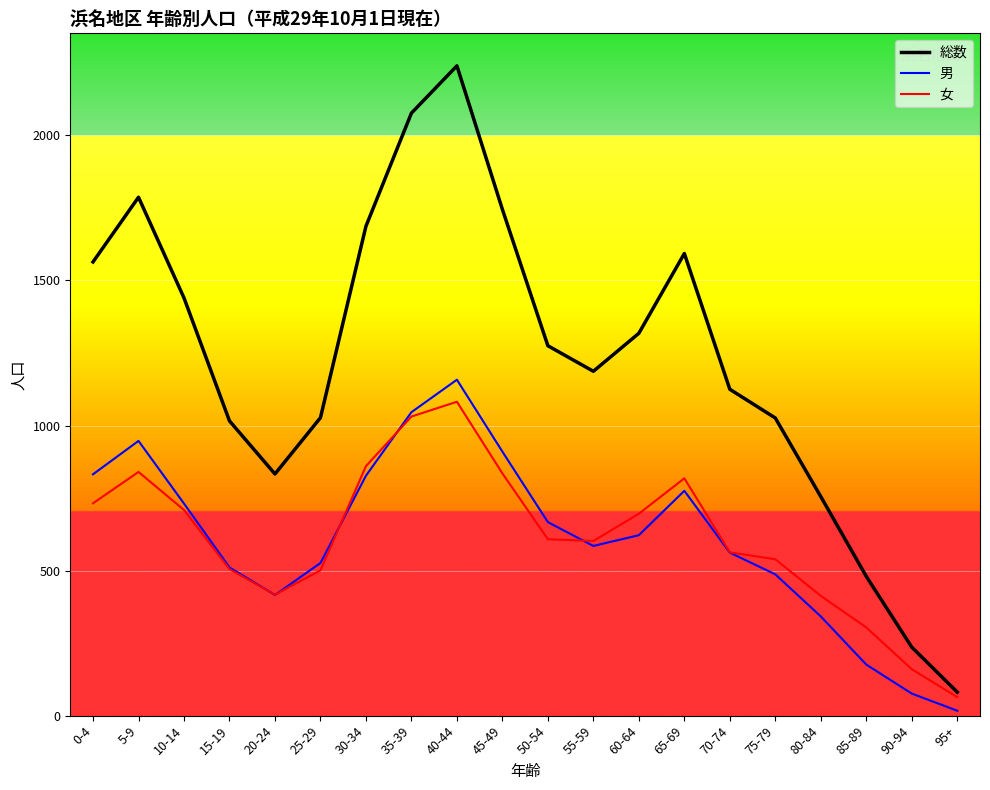

List the series in order of their peak value, lowest first.

女, 男, 総数